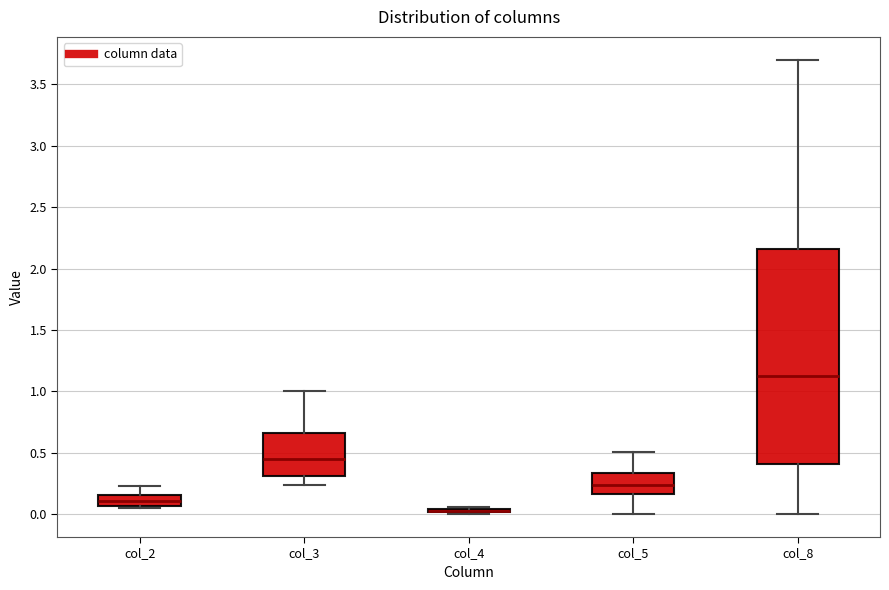

Where does the median line of the box for col_5 sit on the y-axis? The values are not printed on the chart, so give them approximately, as read against the axis.

0.25